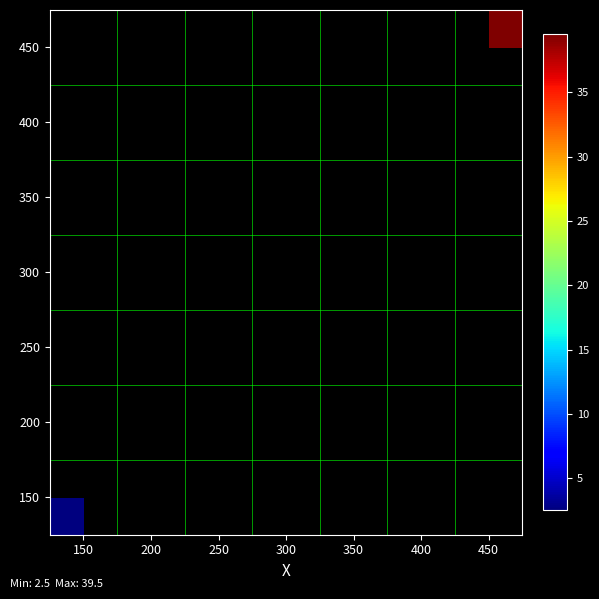

Which has a higher value, 300 or 200?

200